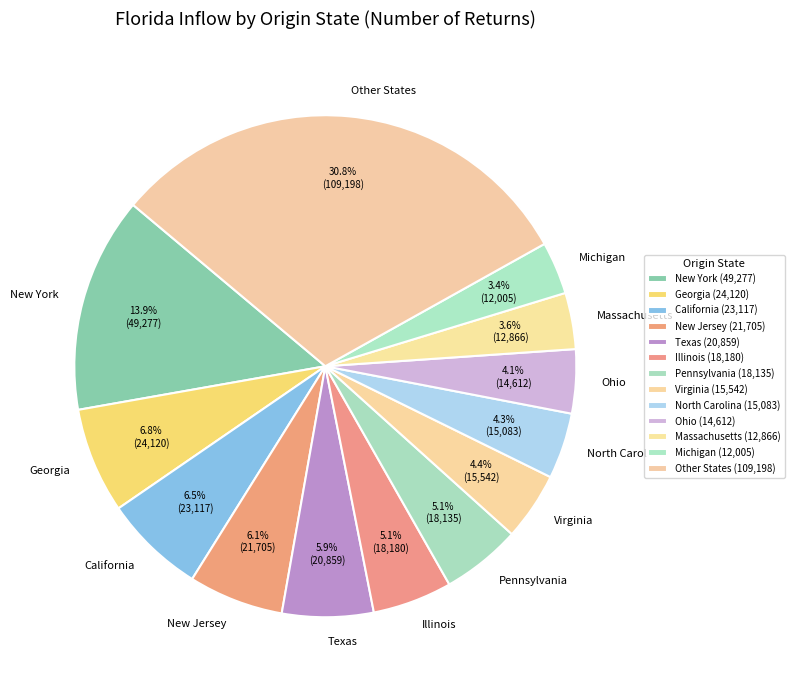

Between New York and Other States, which is larger?

Other States